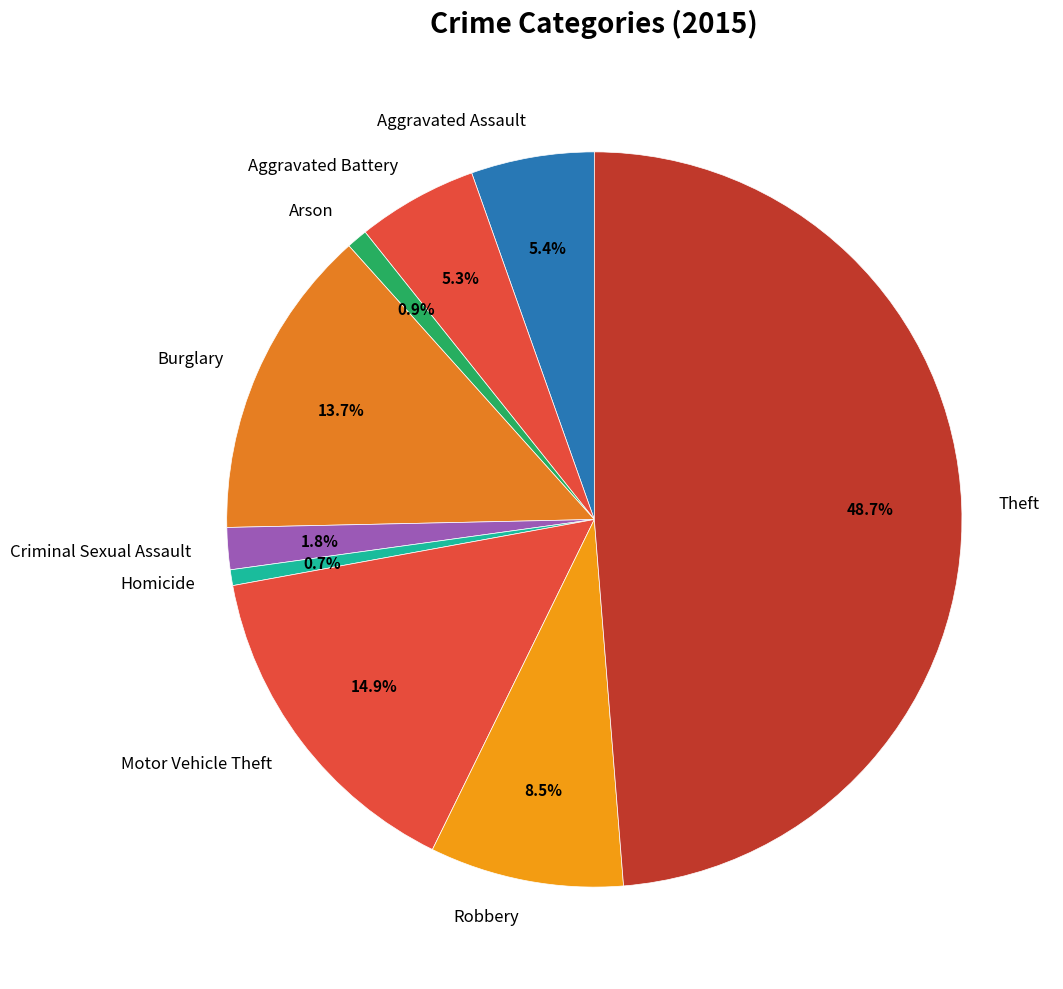

Is there a majority slice in this chart?

No